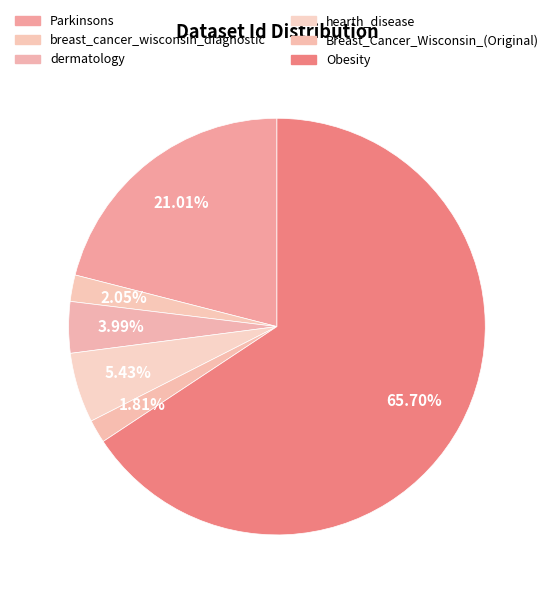

To the nearest percent, what is the difference between the hearth_disease and Parkinsons slice percentages?

16%